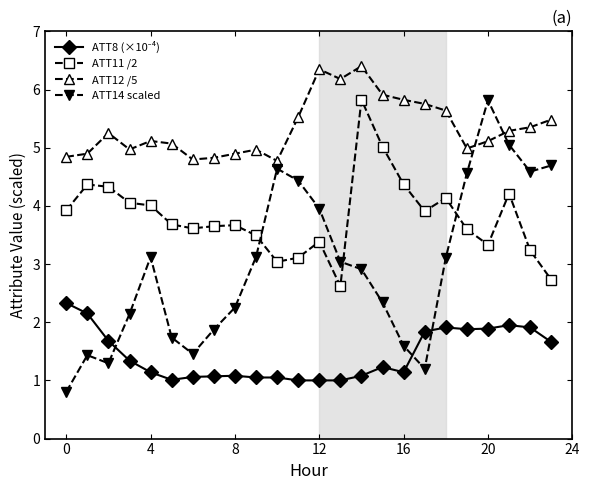

True or false: ATT11 /2 and ATT14 scaled intersect in this chart.

True